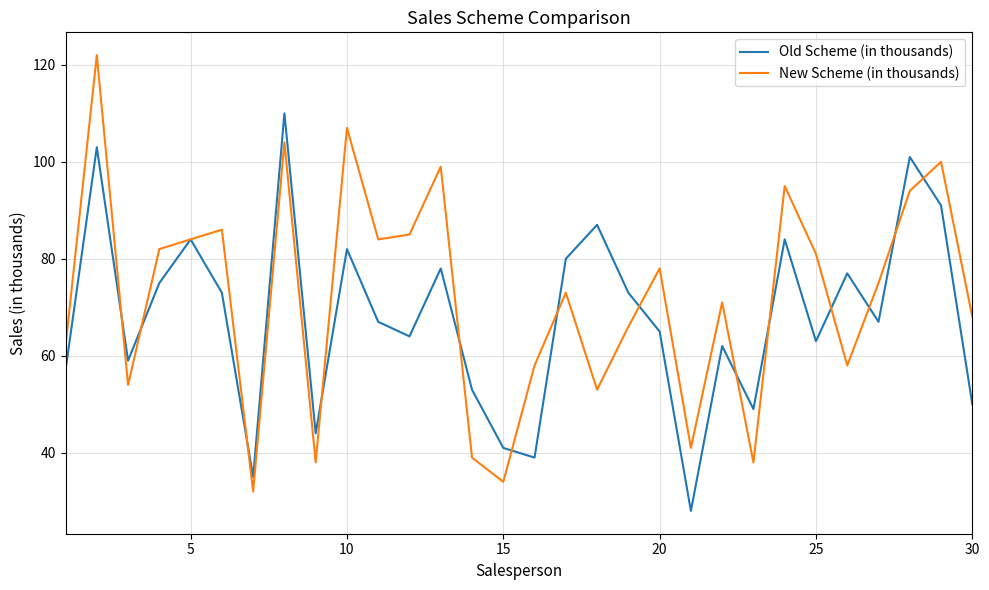

What is the difference between the maximum and minimum values in the Old Scheme (in thousands) series?

82